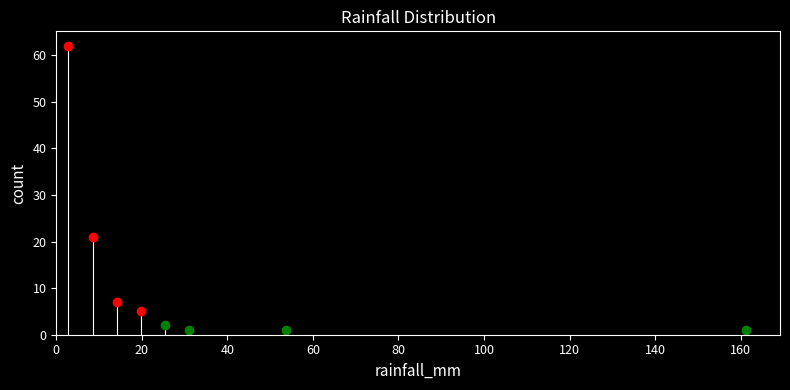

Around what value on the x-axis is the tallest bar? Give the approximate position of its centre, as read against the axis.

2